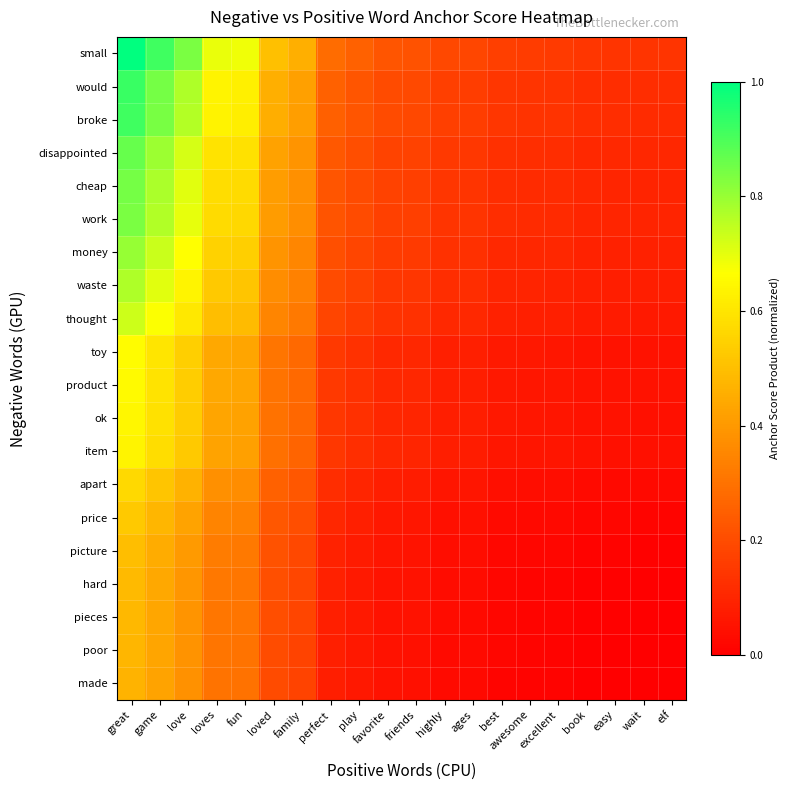

Which label corresponds to the smallest value in the chart?

wait